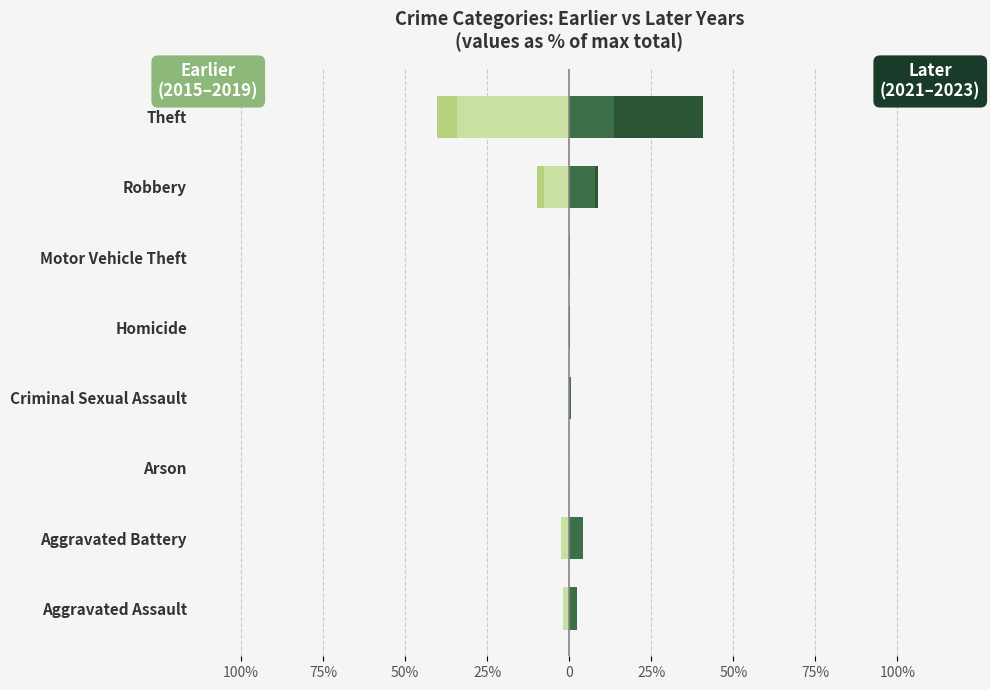

What is the smallest value displayed?

-40.3